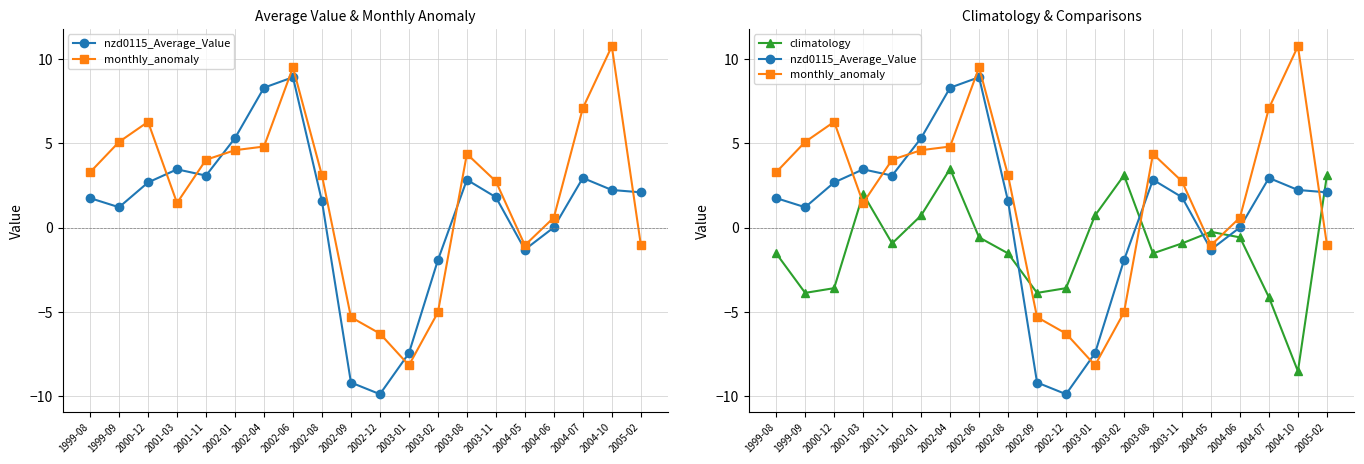

The climatology series shows 0.7 at 2003-01. True or false?

True